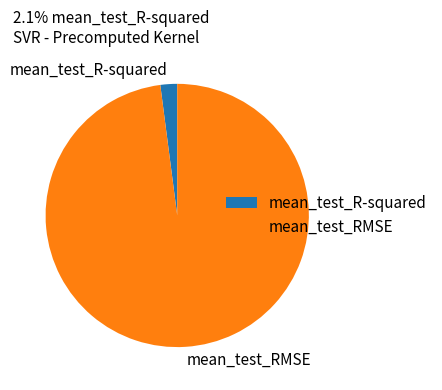

Do mean_test_R-squared and mean_test_RMSE together represent more than half of the pie?

Yes